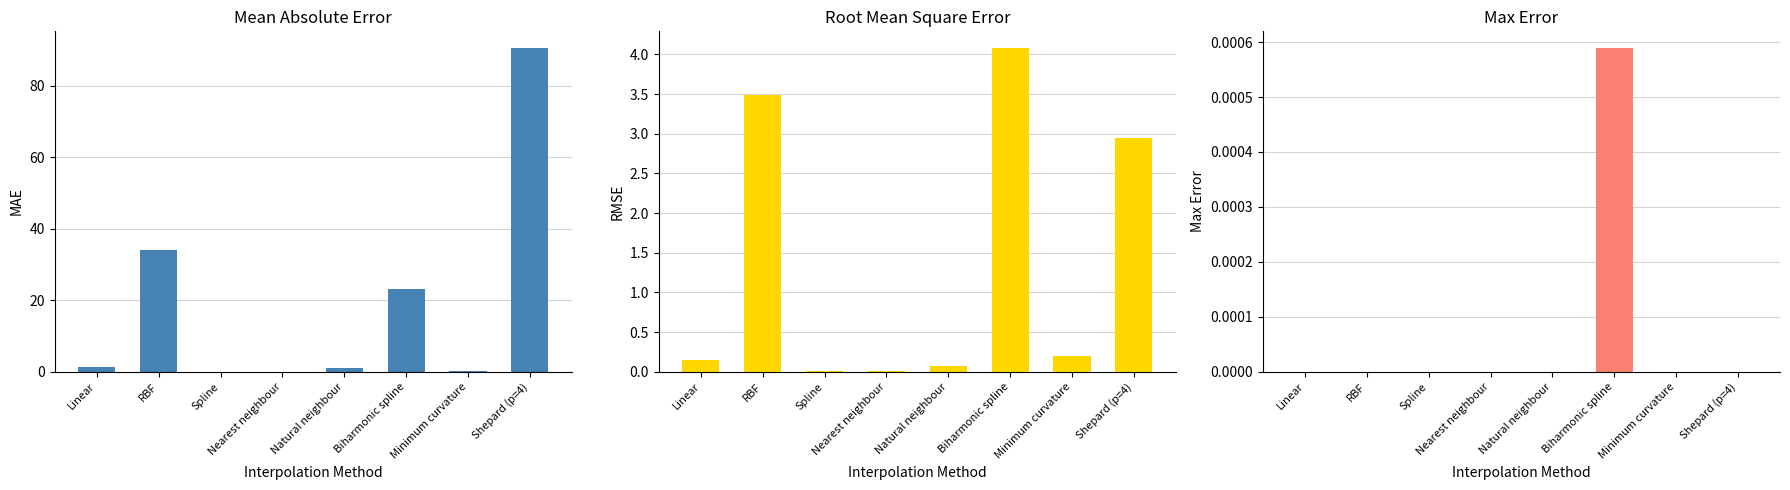

What is the label of the 8th bar from the right?

Linear